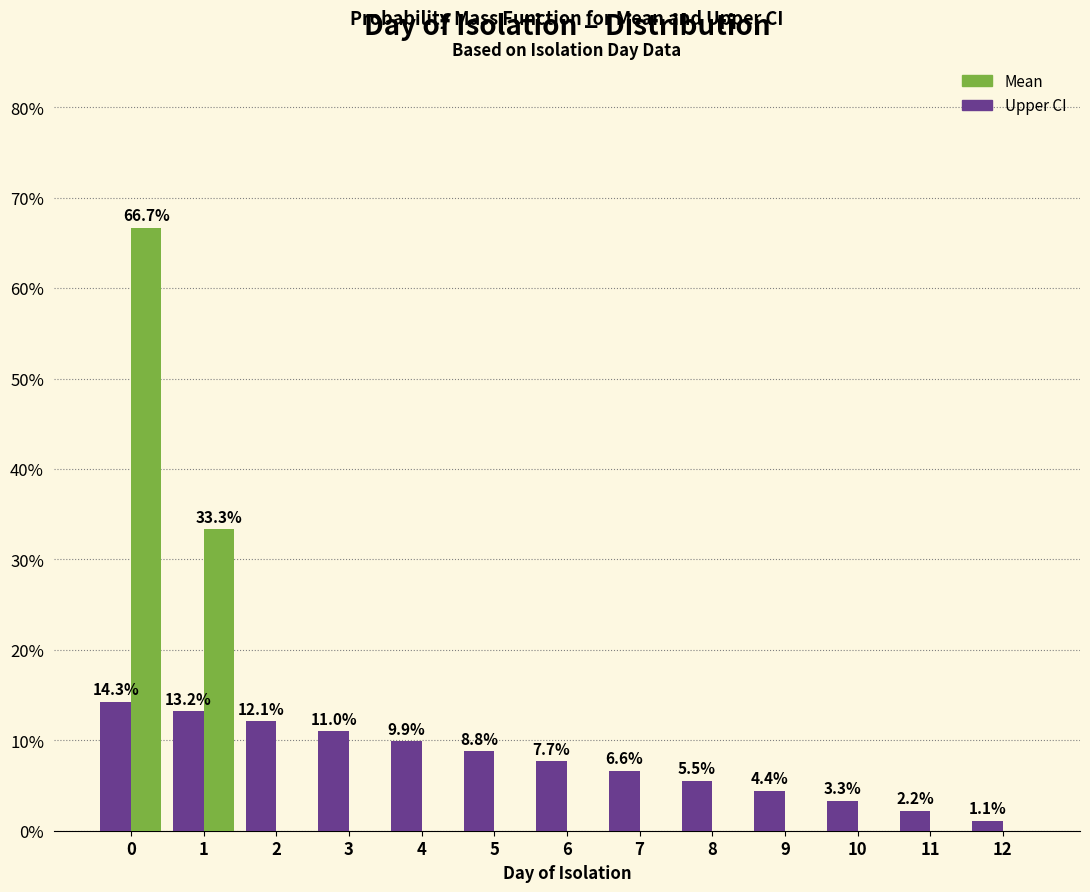

Which series changed the most between 2 and 4?

Upper CI